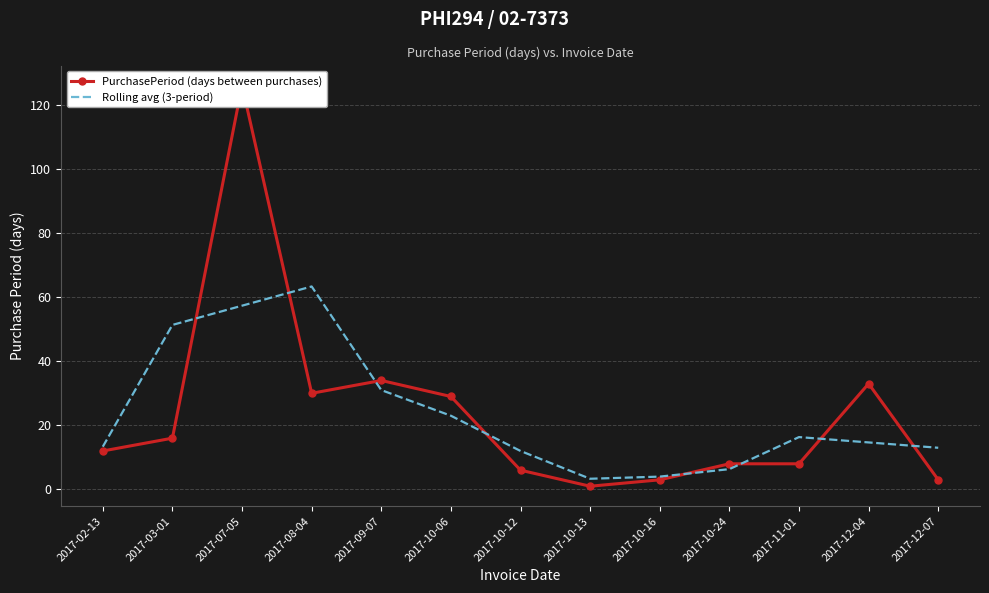

Where does the PurchasePeriod (days between purchases) series first go above 12?

2017-03-01